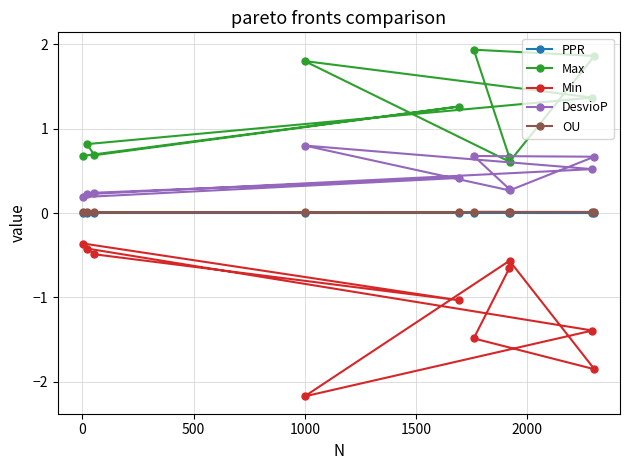

Is it true that PPR equals 0.0 at 1000?

False